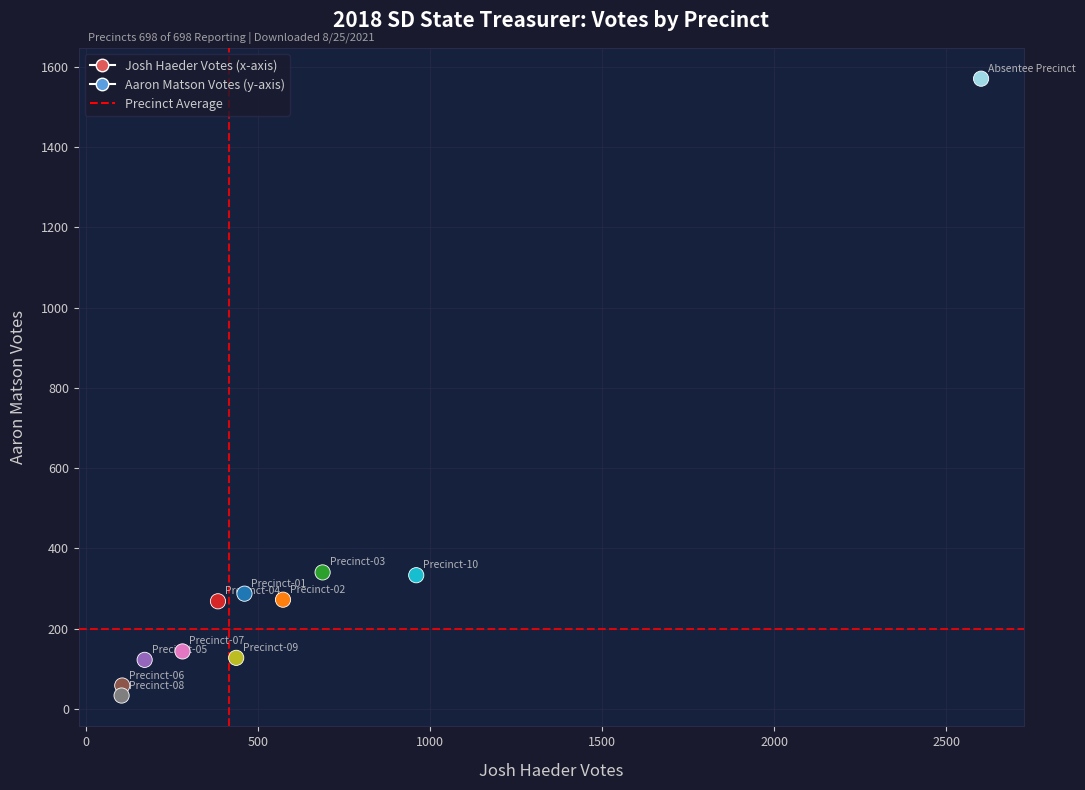

What is the range of X values (max minus min)?

2497